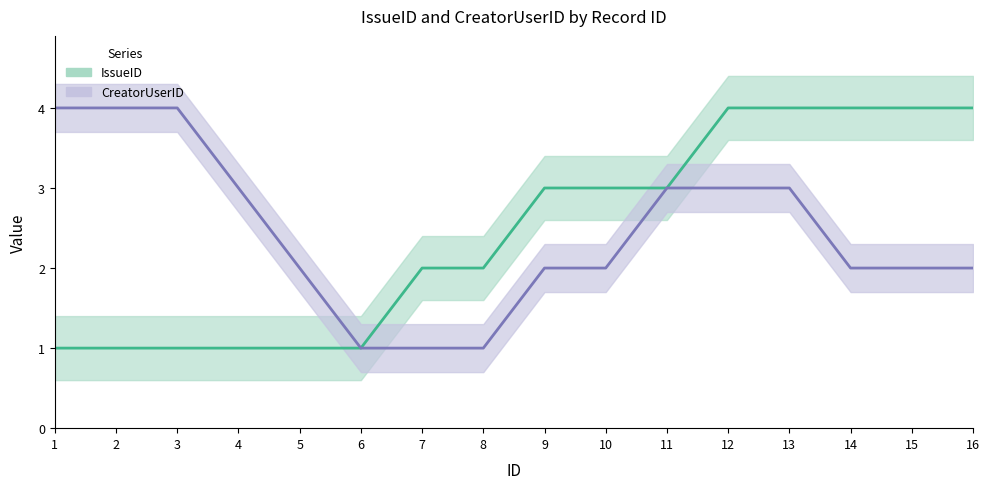

List the series in order of their peak value, highest first.

IssueID, CreatorUserID